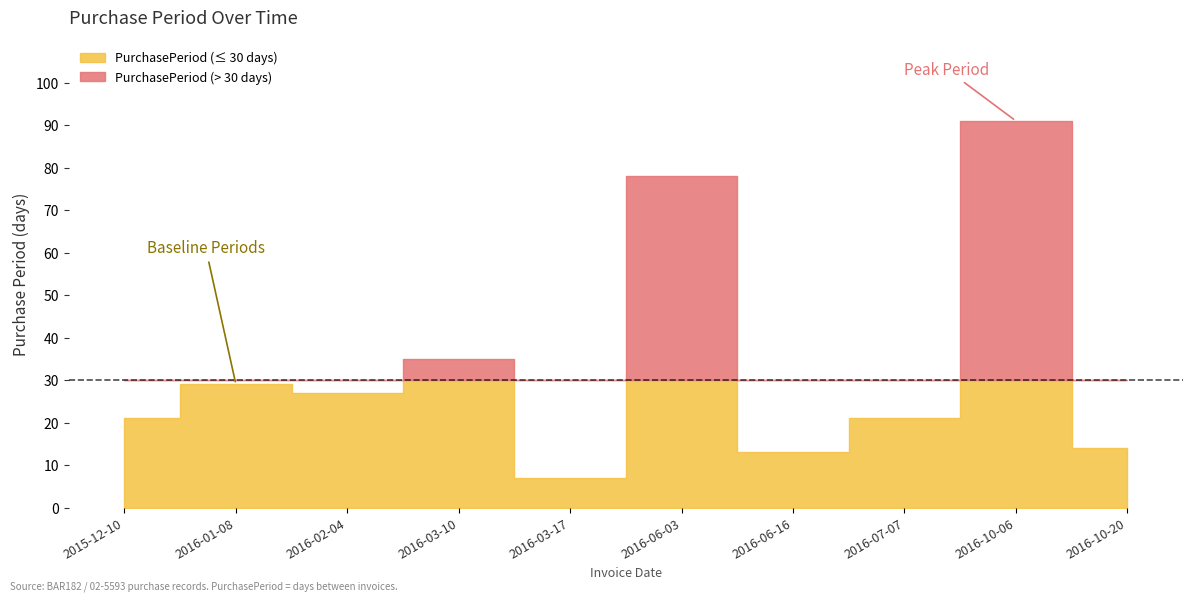

Between 2016-03-10 and 2016-06-03, which is larger?

2016-06-03